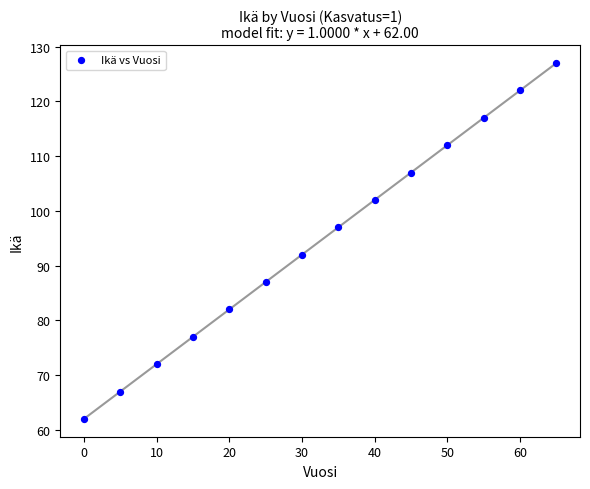

What Y value in the scatter plot is closest to 94?

92